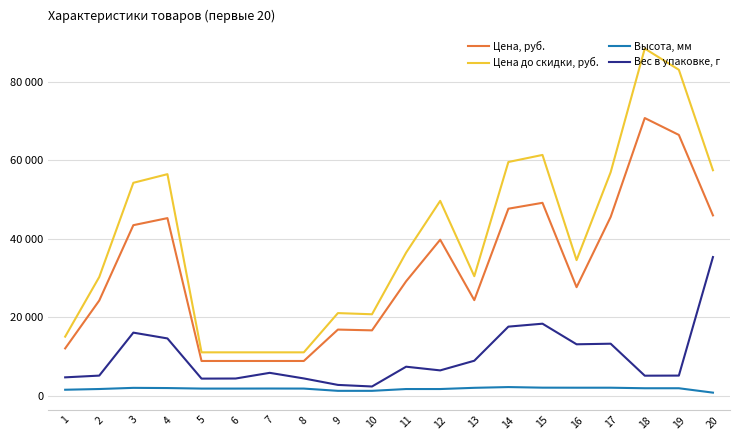

Does the chart display data point markers on the line(s)?

No